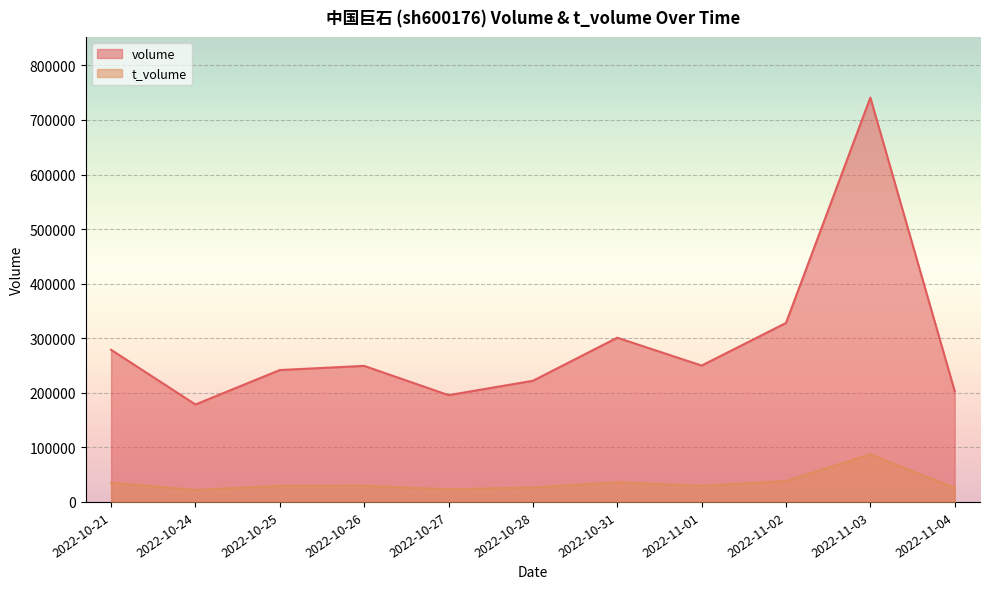

What is the highest value of the t_volume series?

87107